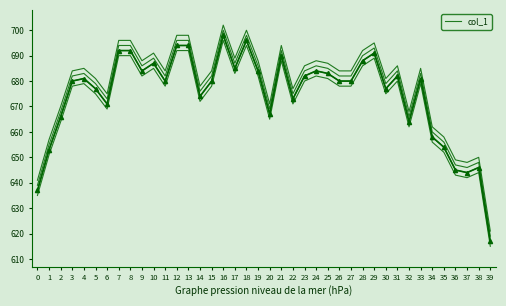

What is the ratio of the value at 31 to the value at 35?

1.0